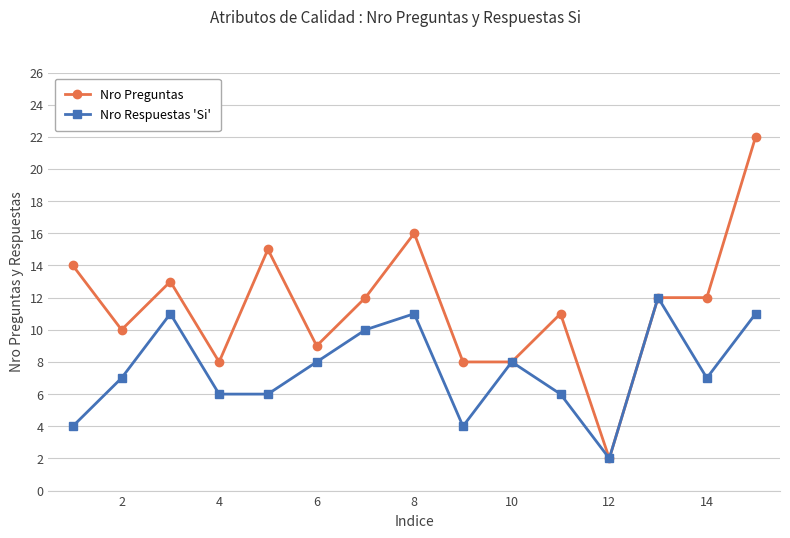

How many interior local peaks does the Nro Respuestas 'Si' series have?

4